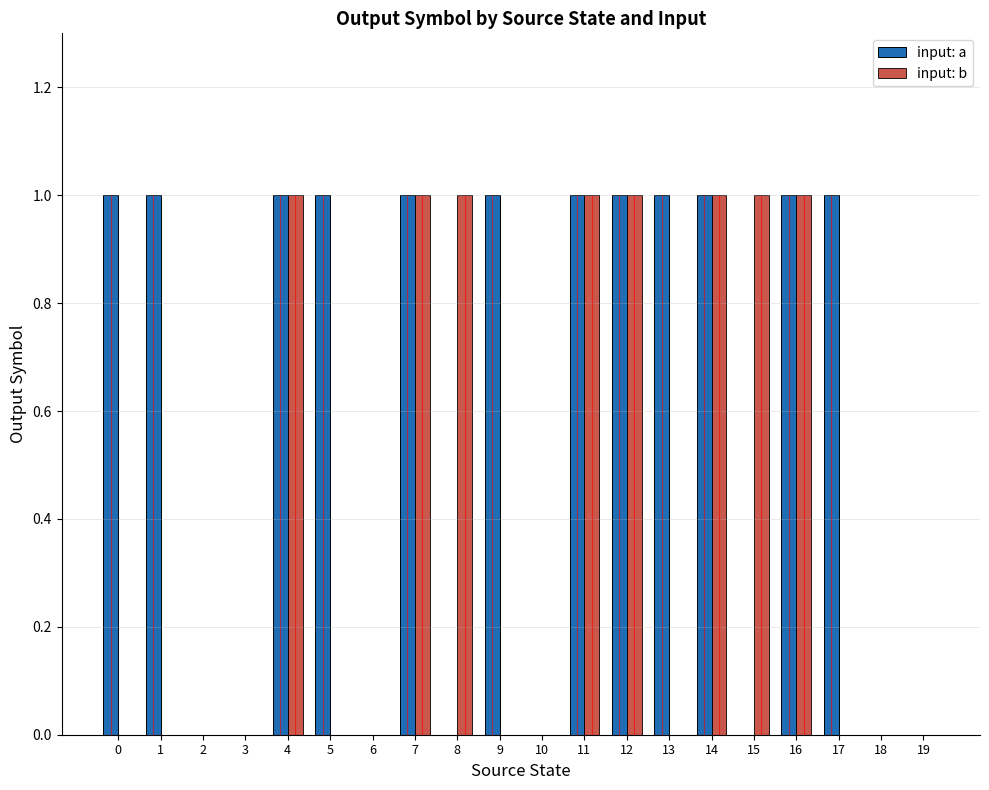

What is the sum of the input: a values at 12 and 5?

2